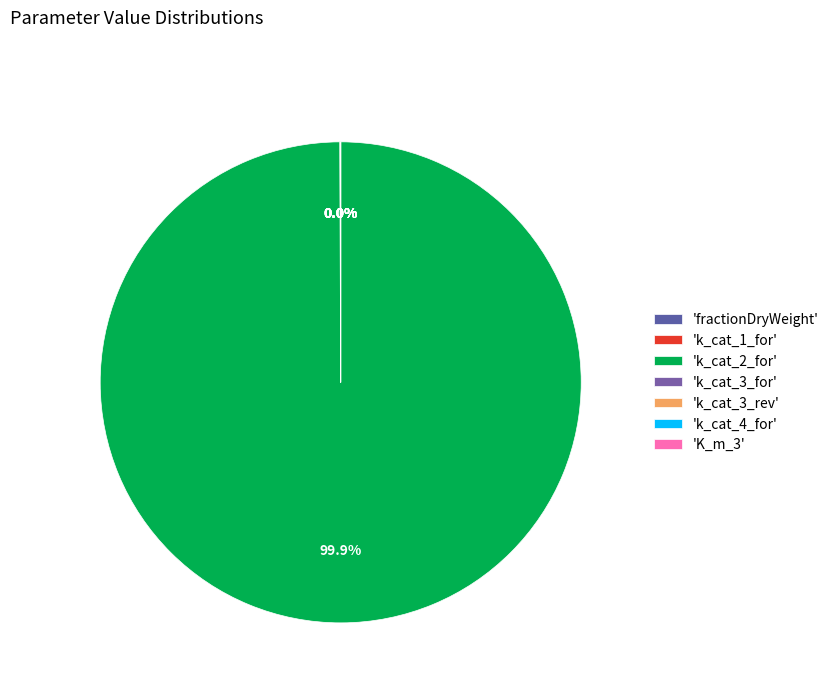

What is the smallest slice in the pie chart?

k_cat_3_for